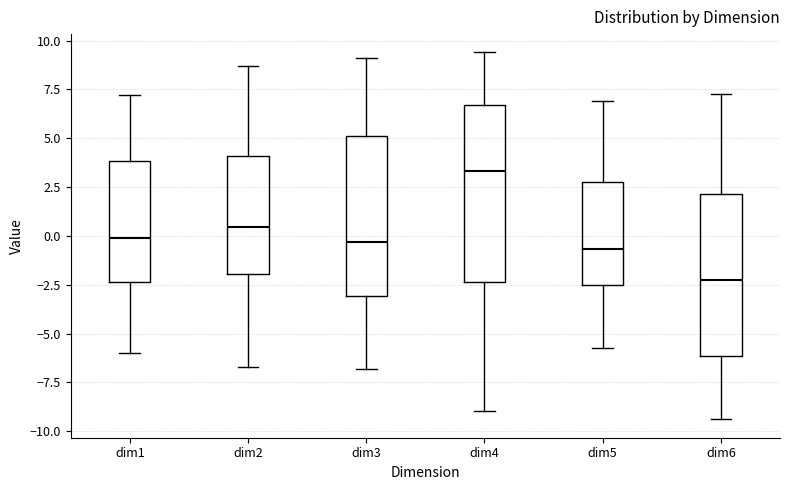

Reading left to right, read every box against the y-axis: the position of its median line, the range the box covers, and the ends of its whiskers. The values are not printed on the chart, so give them approximately, as read against the axis.

dim1: median 0.0, box -2.5 to 4.0, whiskers -6.0 to 7.0
dim2: median 0.5, box -2.0 to 4.0, whiskers -6.5 to 8.5
dim3: median -0.5, box -3.0 to 5.0, whiskers -7.0 to 9.0
dim4: median 3.5, box -2.5 to 6.5, whiskers -9.0 to 9.5
dim5: median -0.5, box -2.5 to 3.0, whiskers -5.5 to 7.0
dim6: median -2.5, box -6.0 to 2.0, whiskers -9.5 to 7.5